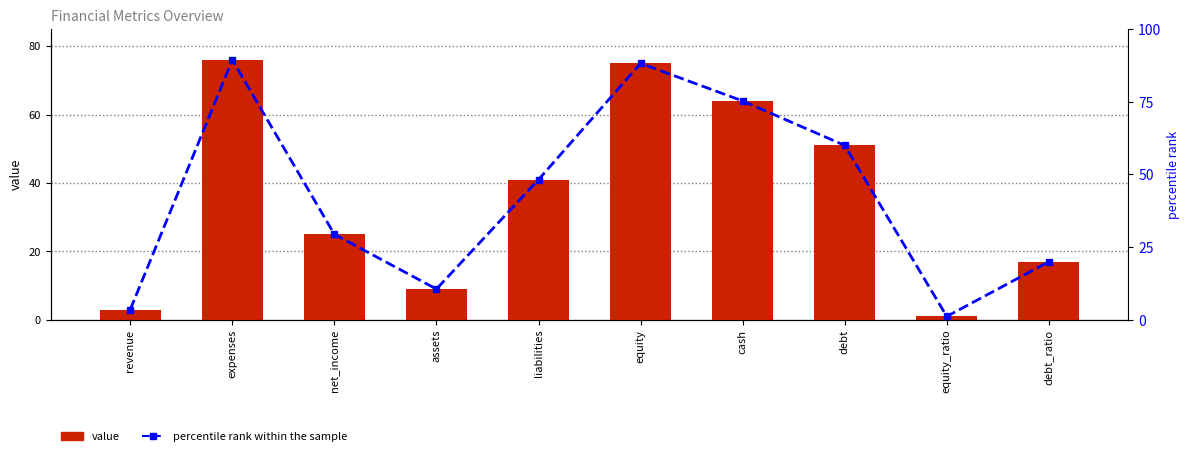

At which category does the chart reach its peak across all series?

expenses